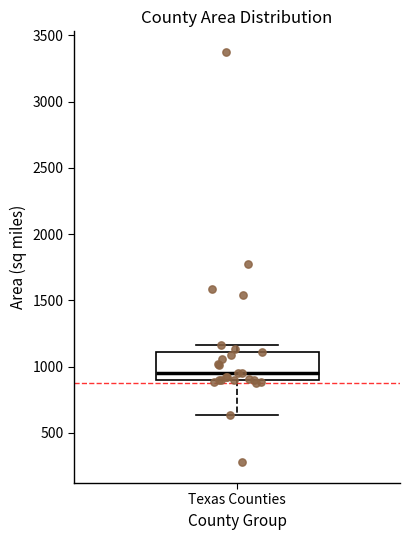

Where does the median line of the box for Texas Counties sit on the y-axis? The values are not printed on the chart, so give them approximately, as read against the axis.

950